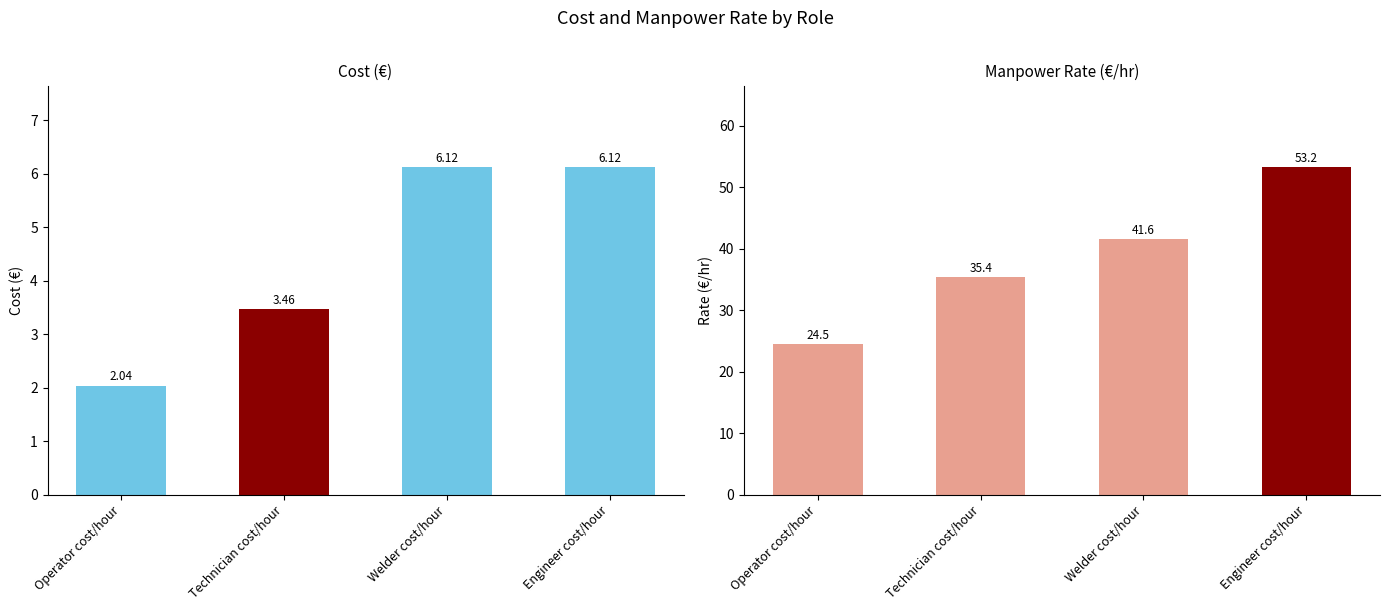

The Cost (€) series shows 6.1 at Engineer cost/hour. True or false?

True